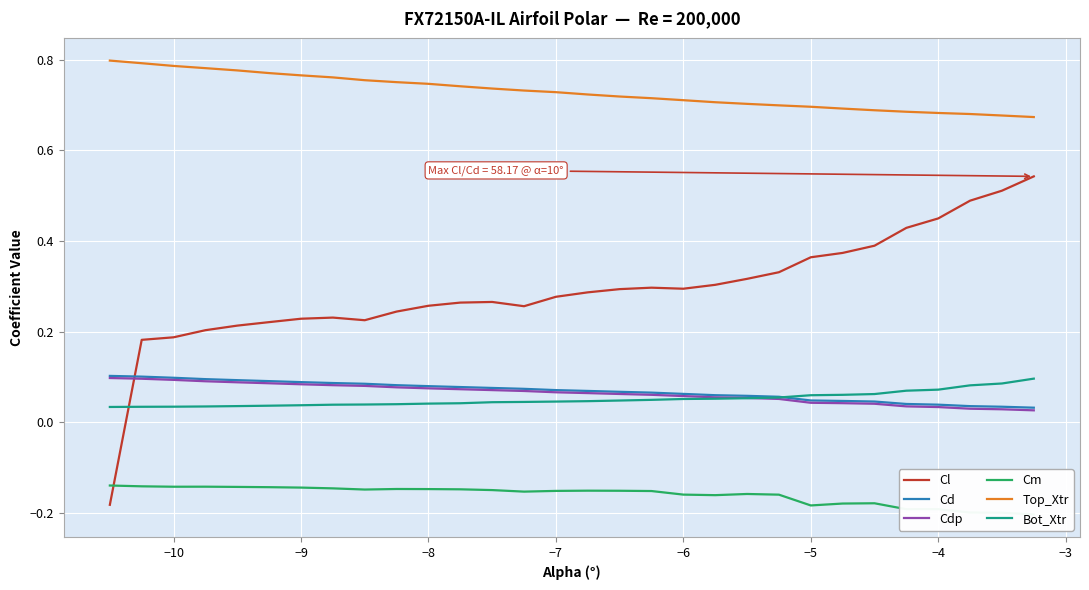

In Cl, how many points are lower than both neighbors (excluding endpoints)?

3